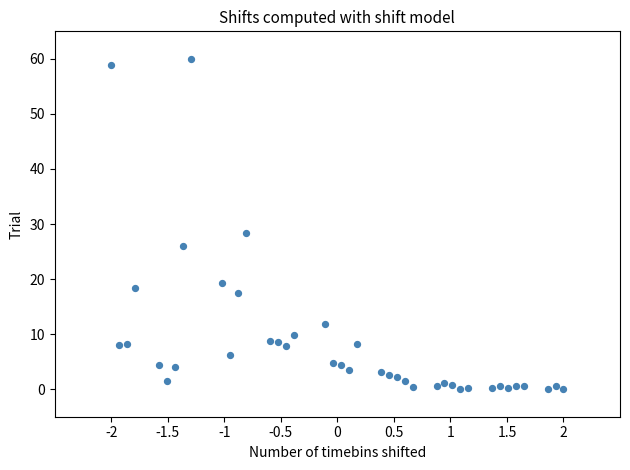

What Y value in the scatter plot is closest to 30?

28.4